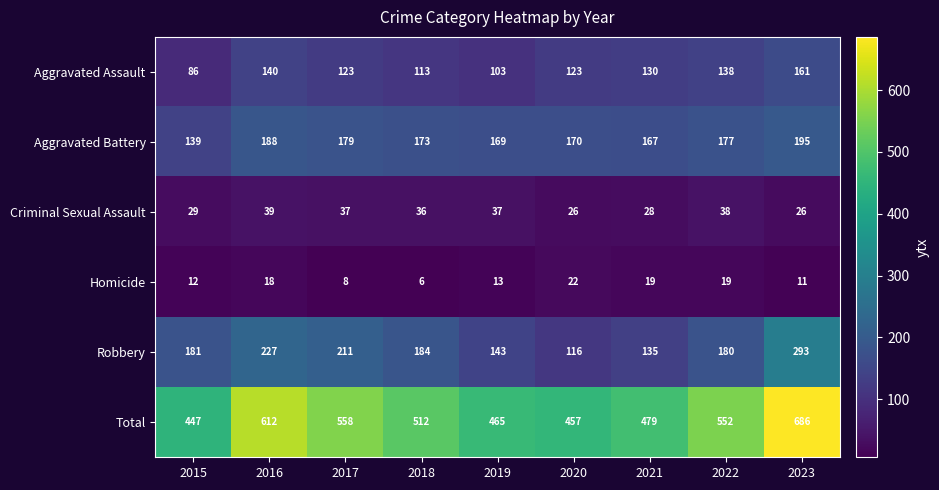

Between 2017 and 2019, which series saw the biggest shift?

Total